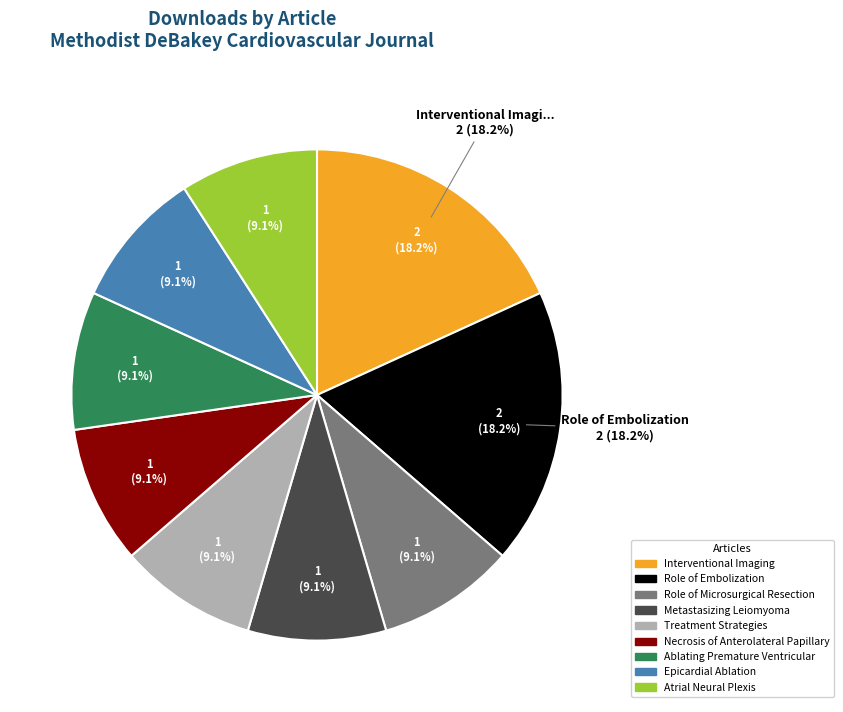

Rank the categories by value from lowest to highest.

Role of Microsurgical Resection, Metastasizing Leiomyoma, Treatment Strategies, Necrosis of Anterolateral Papillary, Ablating Premature Ventricular, Epicardial Ablation, Atrial Neural Plexis, Interventional Imaging, Role of Embolization